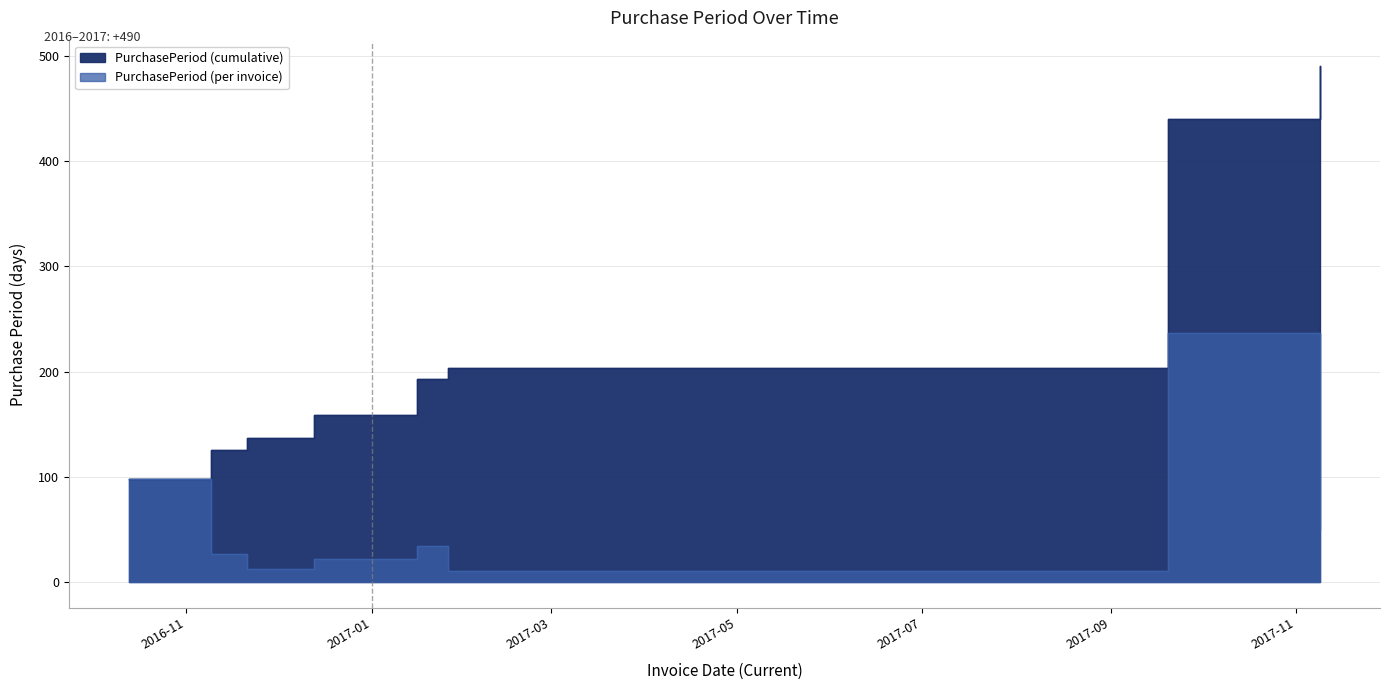

Reading right to left, what are all the values shown in this chart?

2017-11-09=50	2017-09-20=237	2017-01-26=10	2017-01-16=34	2016-12-13=22	2016-11-21=12	2016-11-09=27	2016-10-13=98